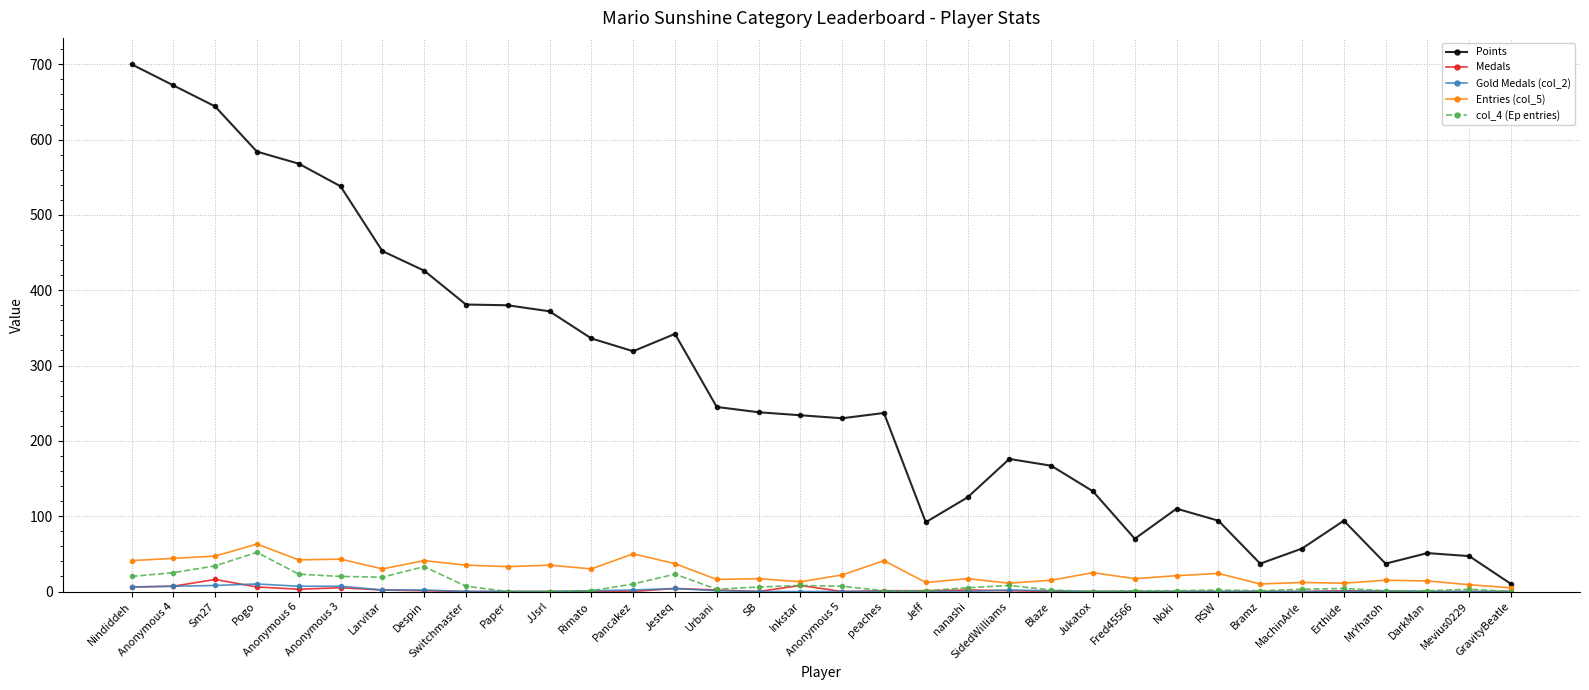

How many lines are shown in the chart?

5